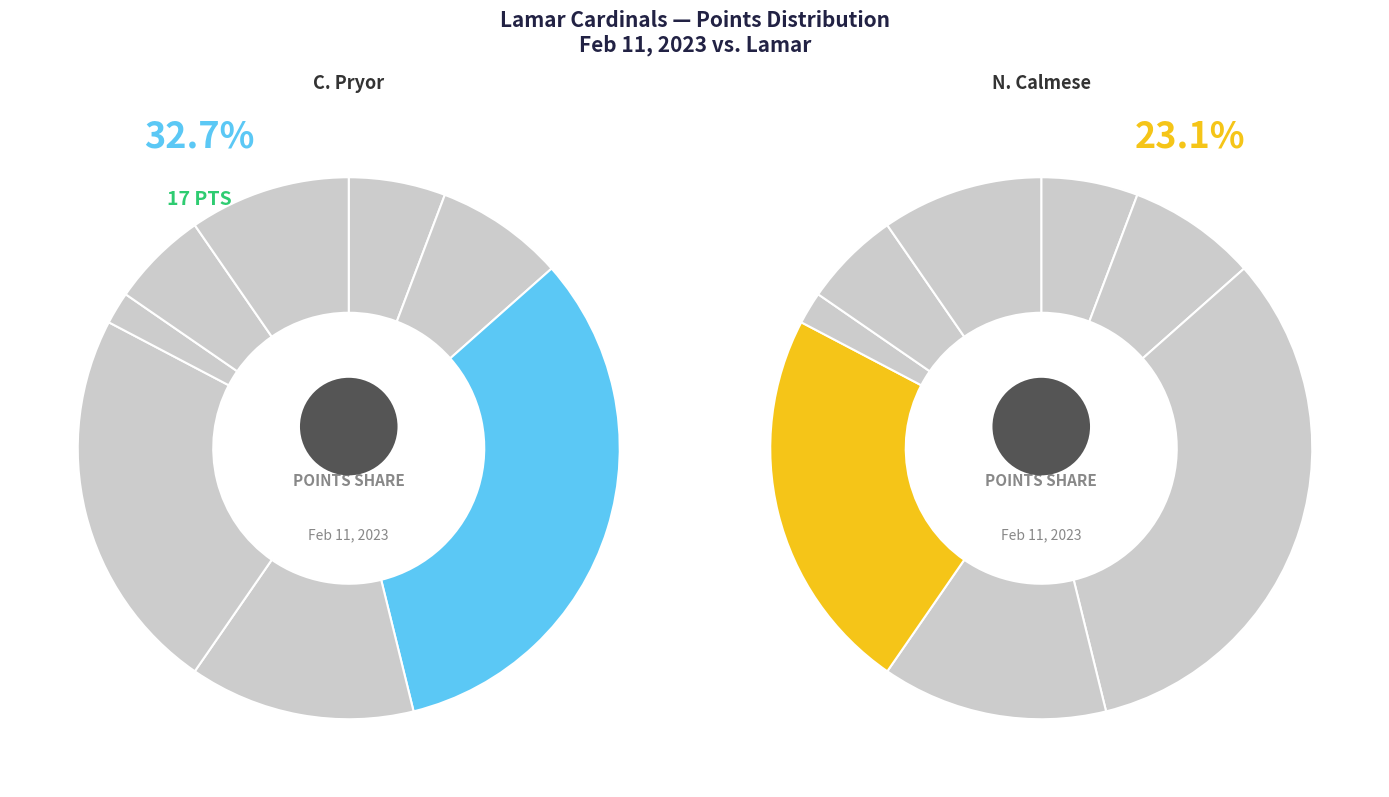

Does C. Pryor account for over 50% of the chart?

No